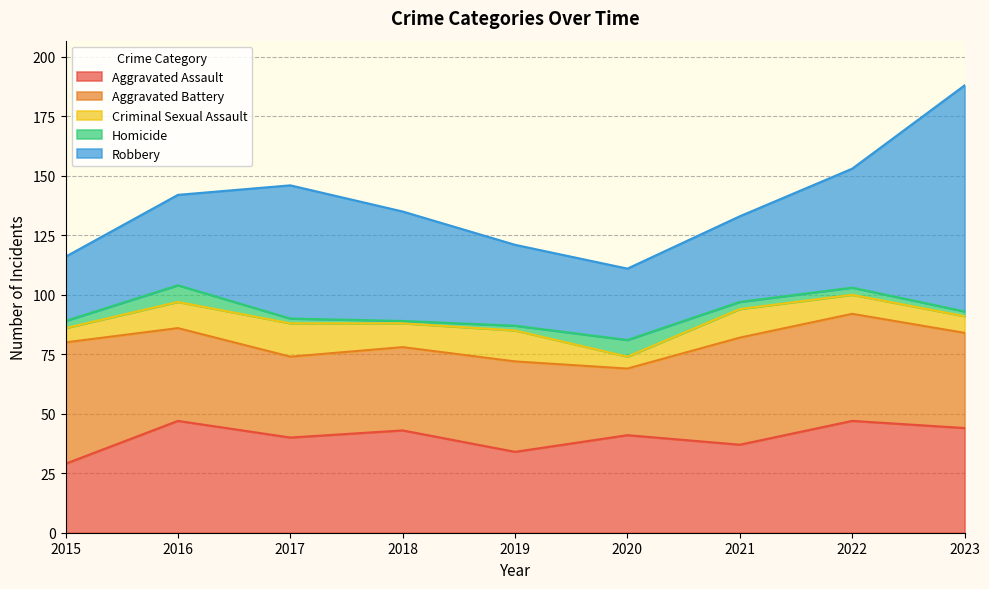

True or false: Criminal Sexual Assault and Aggravated Battery intersect in this chart.

False